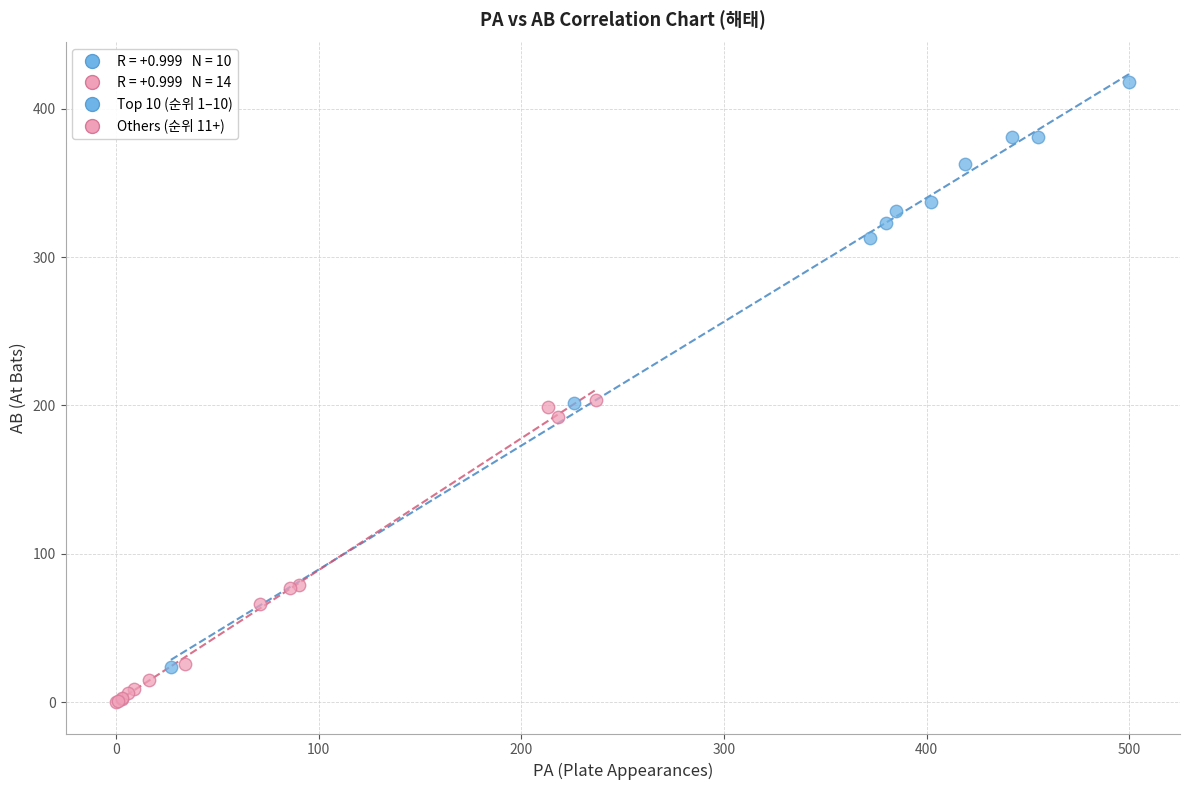

Which series contains the lowest Y value?

Others (순위 11+)